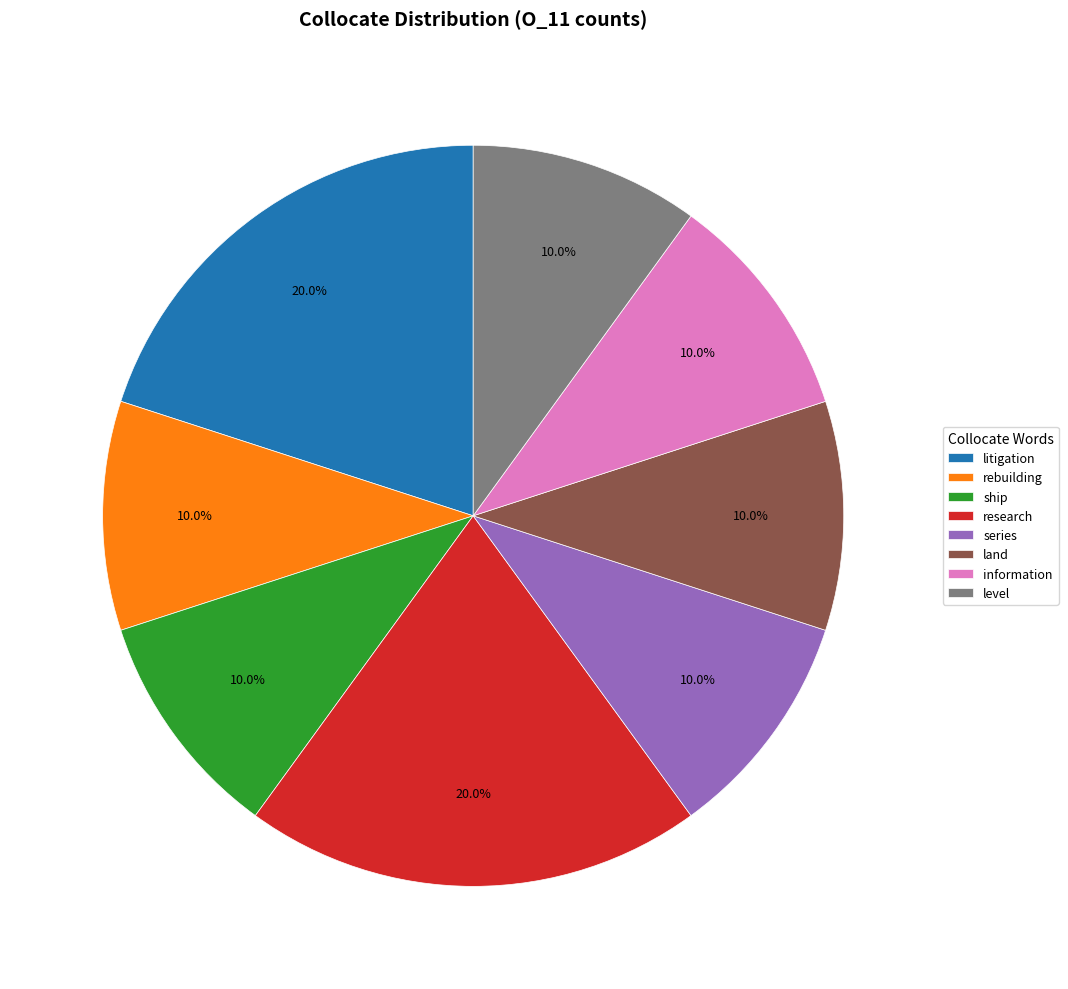

What percentage do litigation and series together represent?

30.0%